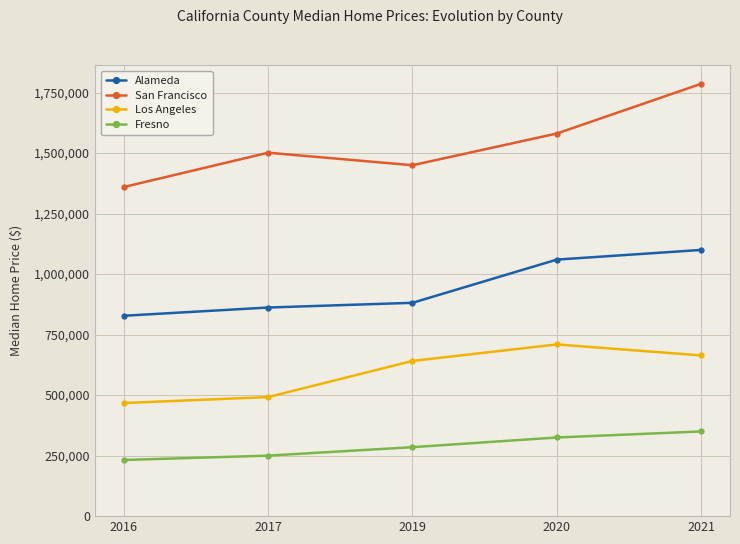

Which category has the lowest value across all series?

2016